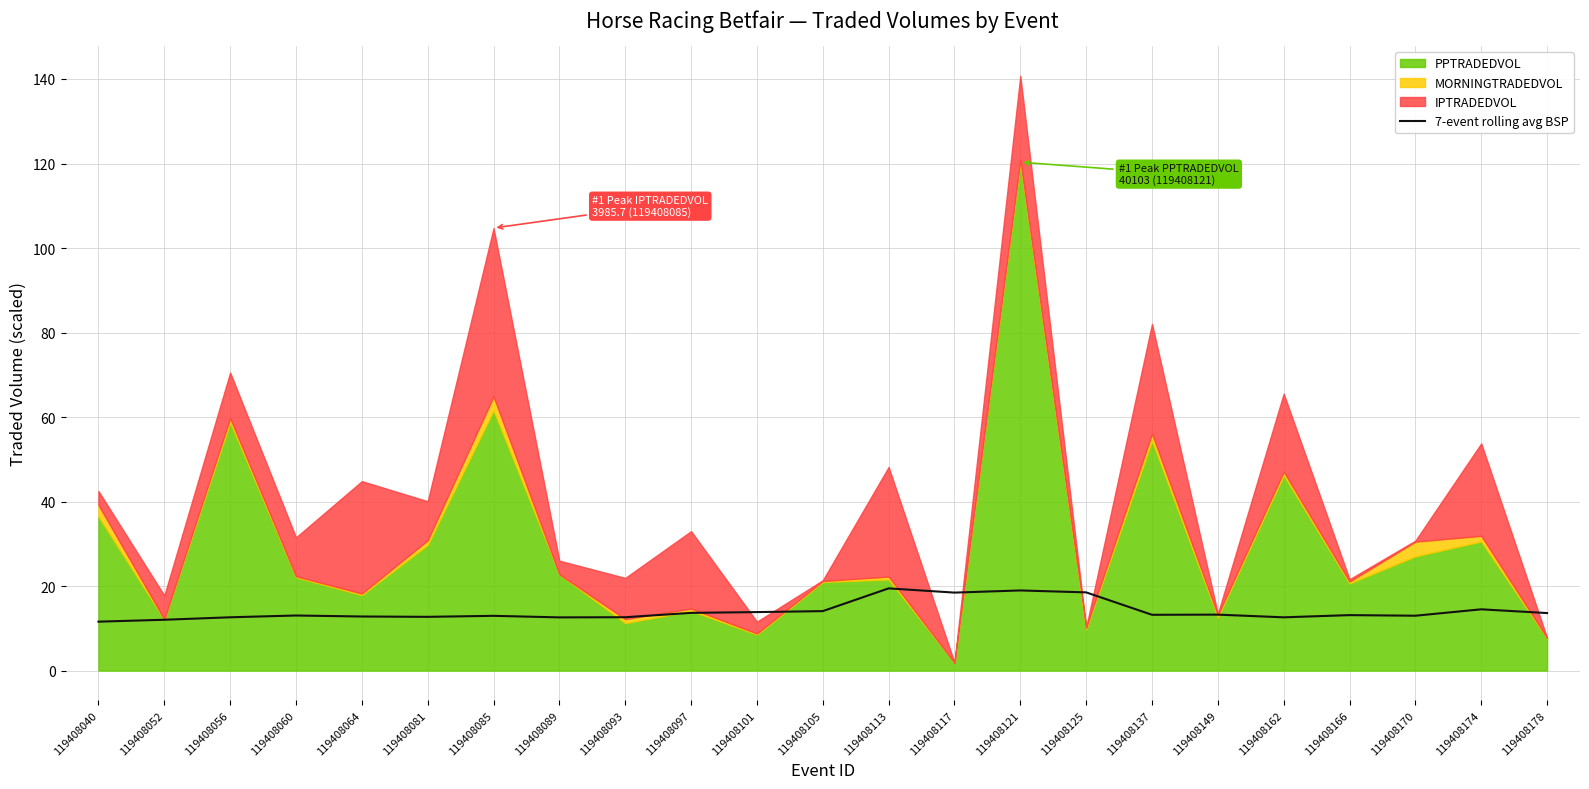

The 7-event rolling avg BSP series shows 19.6 at 119408137. True or false?

False